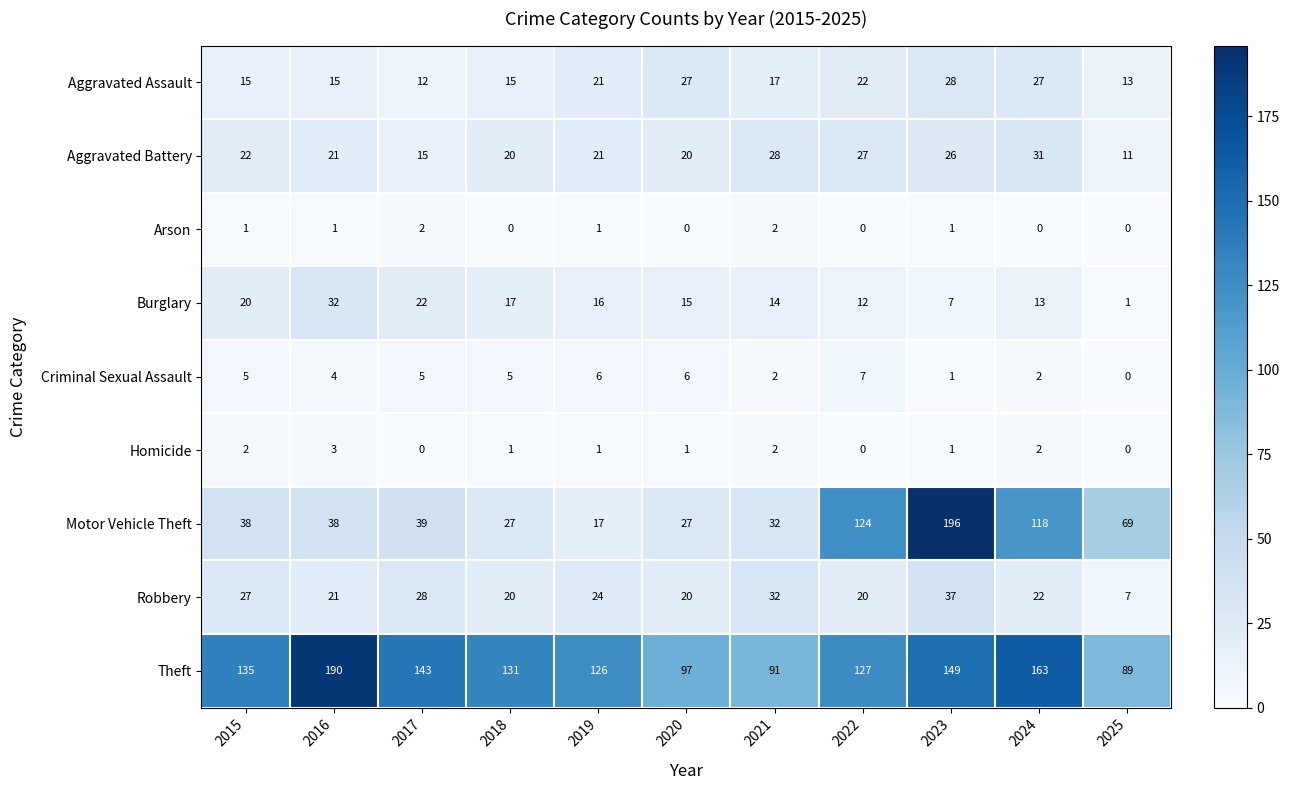

List the series in order of their peak value, lowest first.

Arson, Homicide, Criminal Sexual Assault, Aggravated Assault, Aggravated Battery, Burglary, Robbery, Theft, Motor Vehicle Theft